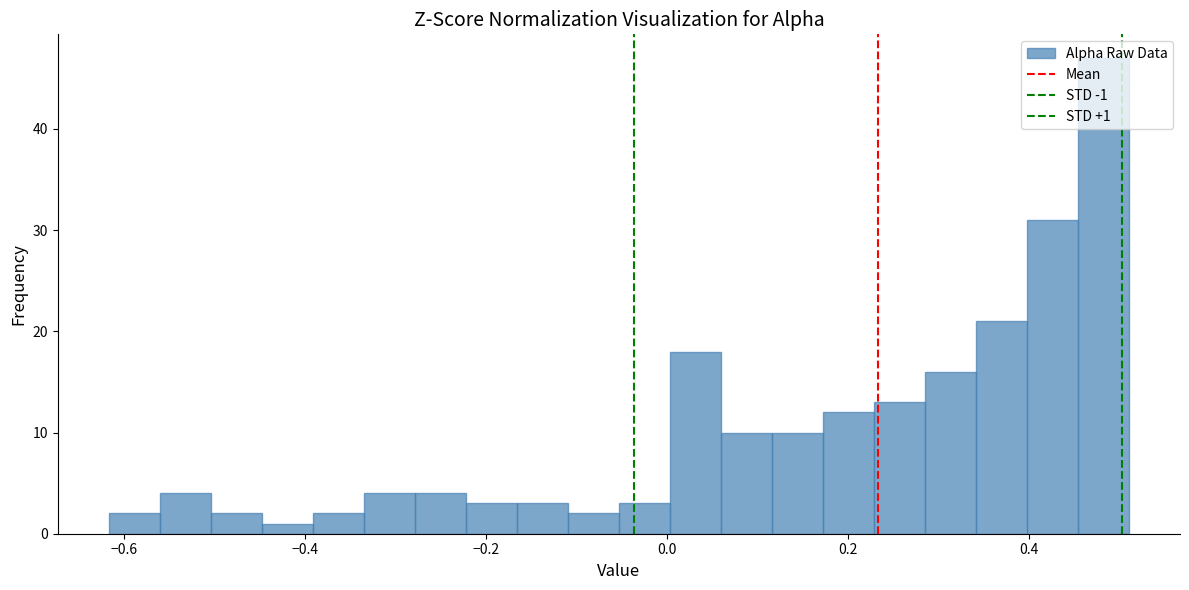

Read against the x-axis, roughly where is the centre of the tallest bar?

0.48